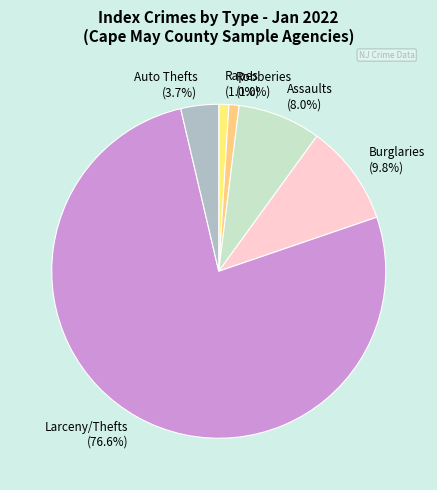

To the nearest percent, what is the average slice percentage?

17%